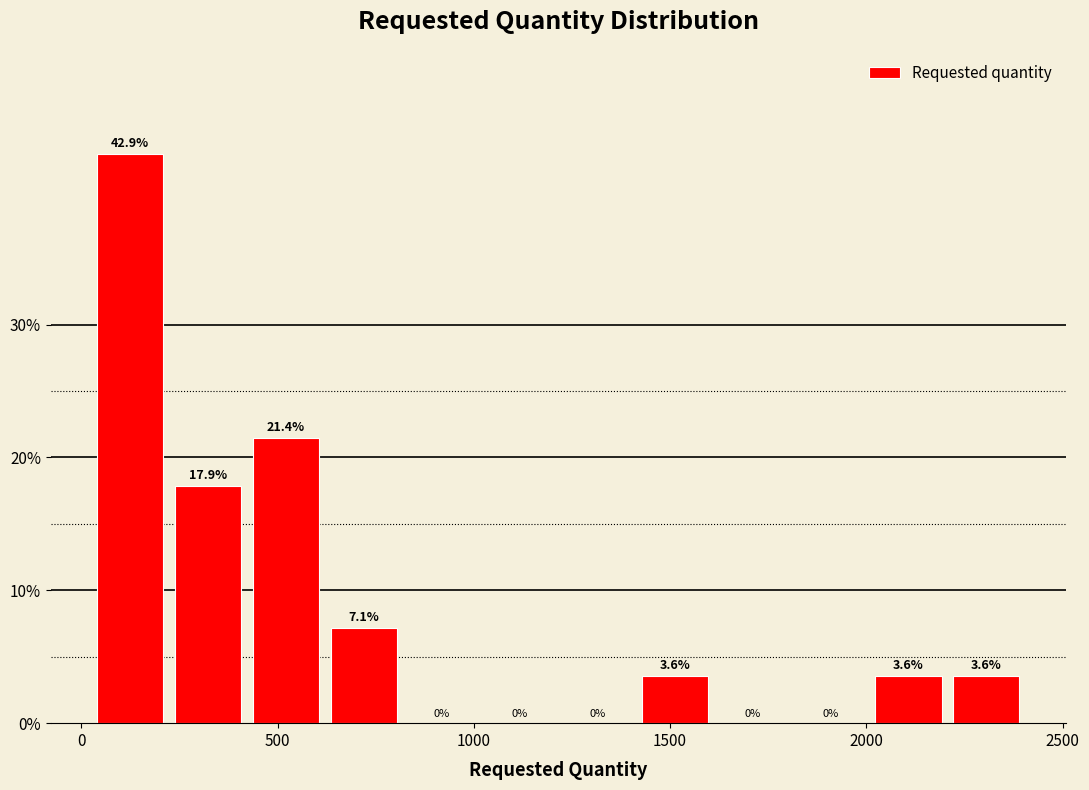

Read against the x-axis, roughly where is the centre of the tallest bar?

100